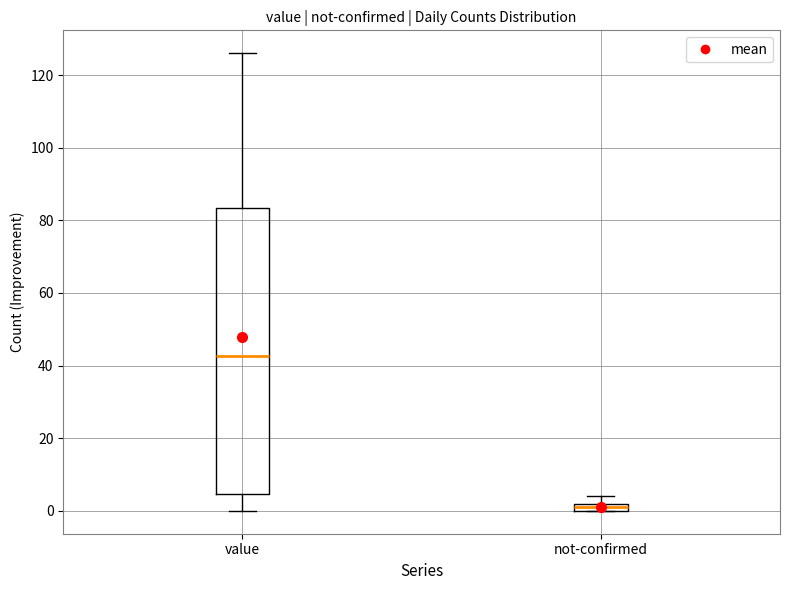

Which box is the tallest, from its lower edge to its upper edge?

value